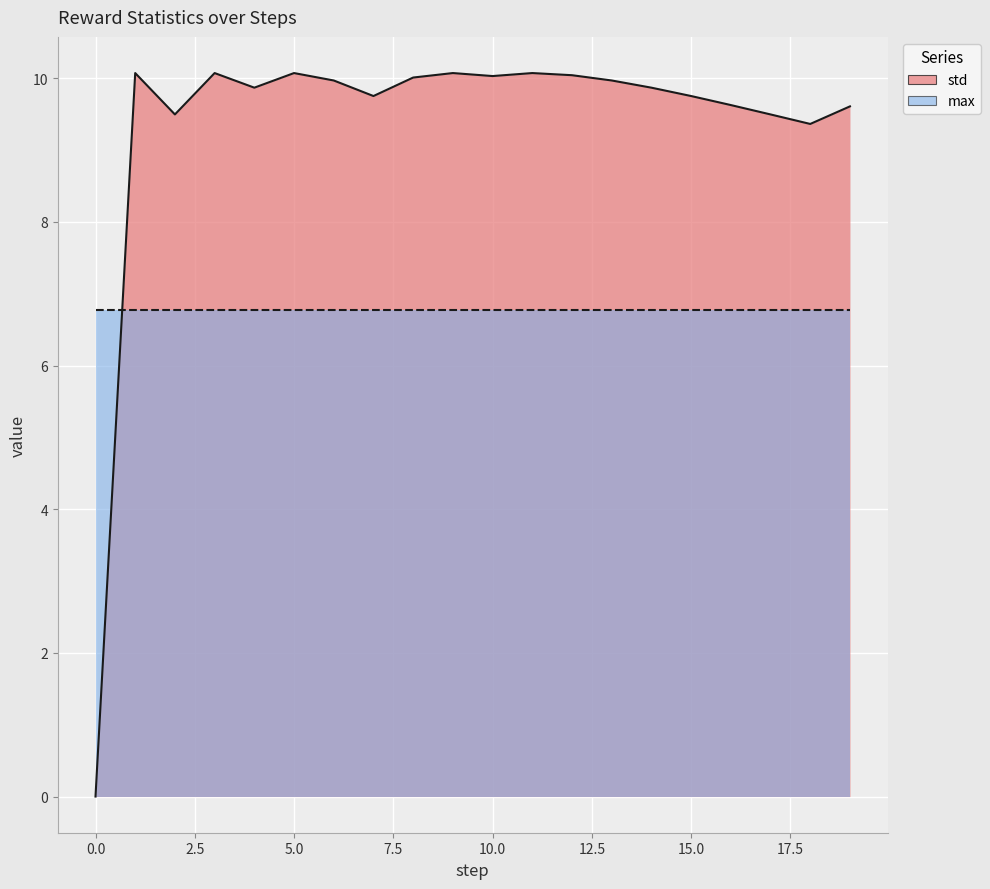

Rank the categories by value from lowest to highest.

0, 18, 17, 2, 19, 16, 7, 15, 4, 14, 6, 13, 8, 10, 12, 3, 5, 9, 1, 11